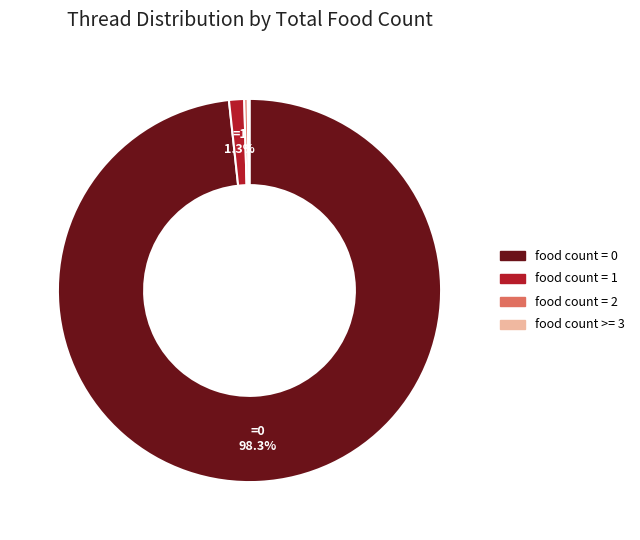

Is food count = 0 the majority of the pie?

Yes